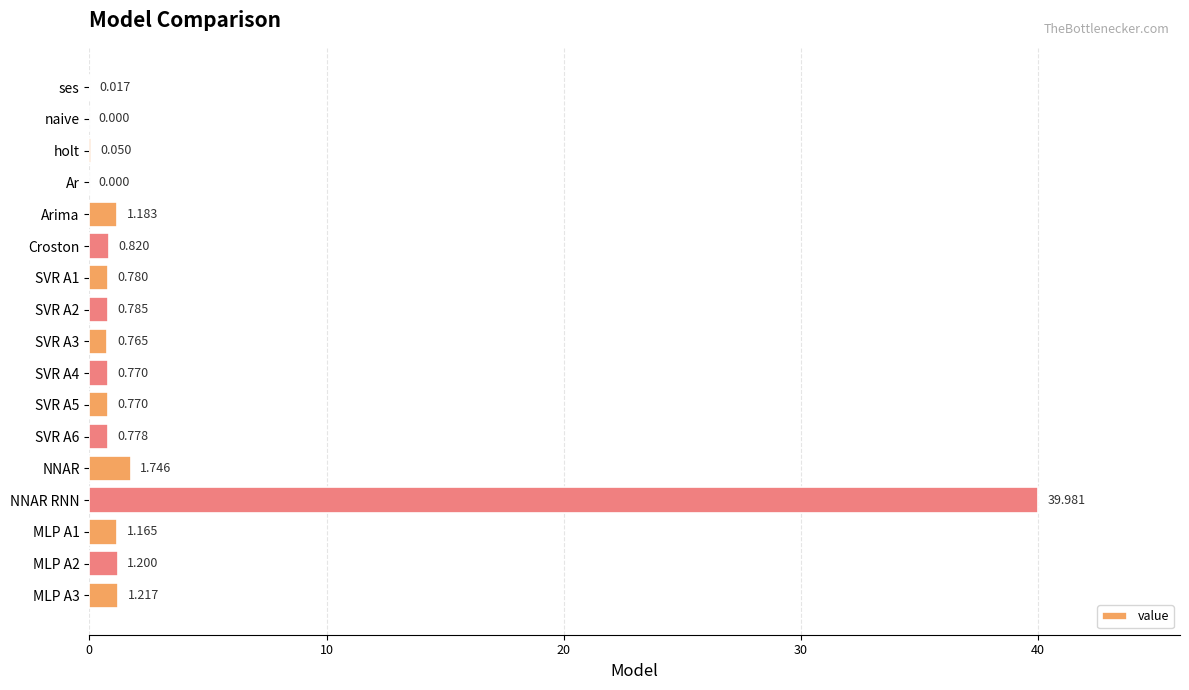

Which has a higher value, NNAR or Croston?

NNAR